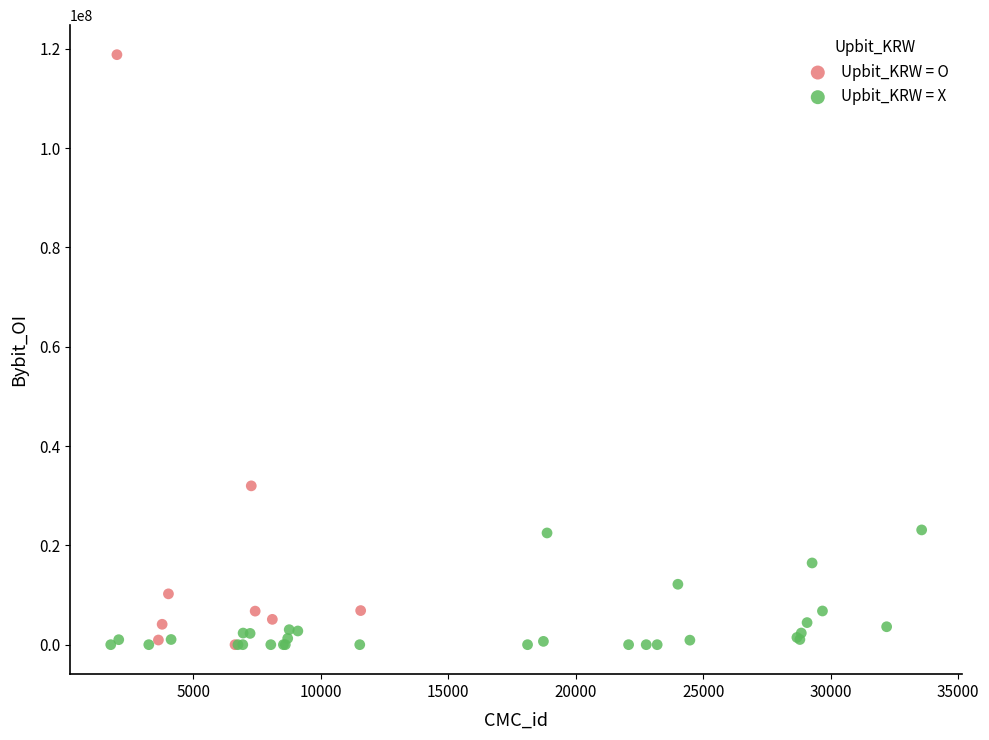

Which series has the widest spread of Y values?

Upbit_KRW = O